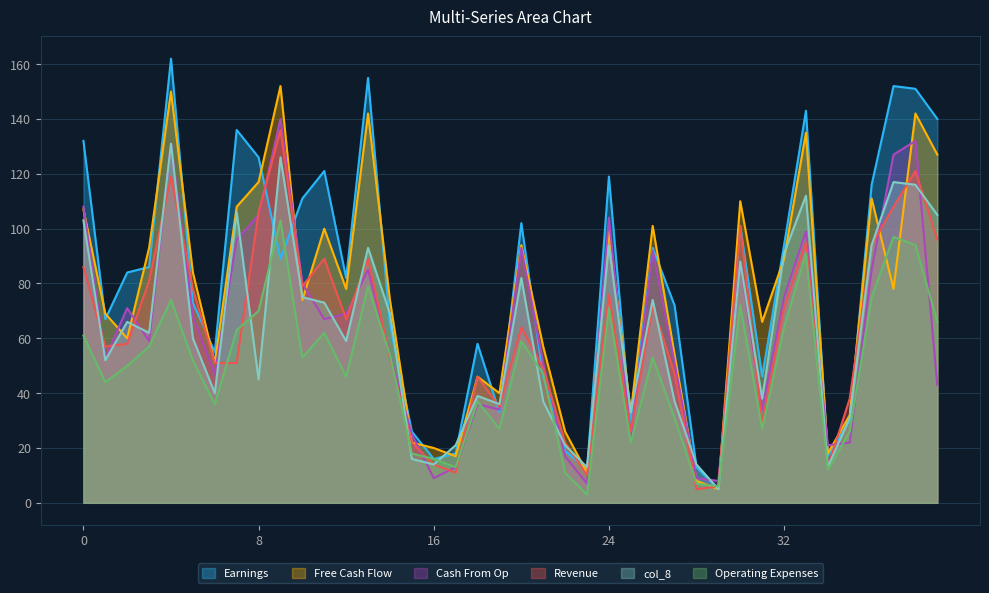

Which label corresponds to the largest value in the chart?

4